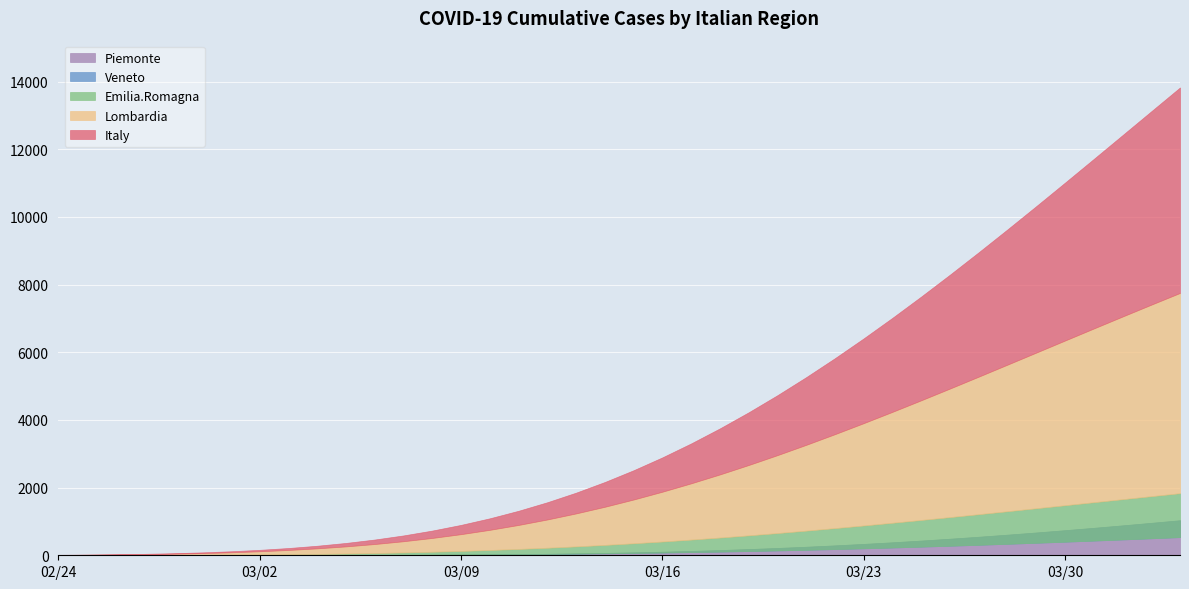

Reading left to right, extract all data points from this chart.

Lombardia: 2020-02-24=9.8	2020-02-25=14.9	2020-02-26=22.2	2020-02-27=32.3	2020-02-28=46.1	2020-02-29=64.4	2020-03-01=88.3	2020-03-02=118.9	2020-03-03=157.4	2020-03-04=205.1	2020-03-05=263.2	2020-03-06=333.1	2020-03-07=415.9	2020-03-08=512.8	2020-03-09=624.8	2020-03-10=752.7	2020-03-11=897.3	2020-03-12=1059.0	2020-03-13=1238.1	2020-03-14=1434.8	2020-03-15=1648.8	2020-03-16=1879.9	2020-03-17=2127.3	2020-03-18=2390.6	2020-03-19=2668.6	2020-03-20=2960.4	2020-03-21=3264.8	2020-03-22=3580.5	2020-03-23=3906.2	2020-03-24=4240.5	2020-03-25=4582.0	2020-03-26=4929.2	2020-03-27=5280.8	2020-03-28=5635.3	2020-03-29=5991.5	2020-03-30=6348.0	2020-03-31=6703.7	2020-04-01=7057.4	2020-04-02=7408.1	2020-04-03=7754.9
Emilia.Romagna: 2020-02-24=1.8	2020-02-25=2.8	2020-02-26=4.2	2020-02-27=6.1	2020-02-28=8.8	2020-02-29=12.4	2020-03-01=17.1	2020-03-02=23.3	2020-03-03=31.0	2020-03-04=40.8	2020-03-05=52.7	2020-03-06=67.2	2020-03-07=84.6	2020-03-08=105.1	2020-03-09=129.0	2020-03-10=156.5	2020-03-11=188.0	2020-03-12=223.4	2020-03-13=263.0	2020-03-14=306.8	2020-03-15=354.9	2020-03-16=407.3	2020-03-17=463.8	2020-03-18=524.4	2020-03-19=588.9	2020-03-20=657.0	2020-03-21=728.7	2020-03-22=803.5	2020-03-23=881.3	2020-03-24=961.6	2020-03-25=1044.2	2020-03-26=1128.8	2020-03-27=1214.9	2020-03-28=1302.4	2020-03-29=1390.7	2020-03-30=1479.7	2020-03-31=1568.9	2020-04-01=1658.2	2020-04-02=1747.2	2020-04-03=1835.6
Veneto: 2020-02-24=0.2	2020-02-25=0.4	2020-02-26=0.5	2020-02-27=0.8	2020-02-28=1.2	2020-02-29=1.7	2020-03-01=2.4	2020-03-02=3.3	2020-03-03=4.5	2020-03-04=6.0	2020-03-05=7.9	2020-03-06=10.3	2020-03-07=13.3	2020-03-08=16.9	2020-03-09=21.2	2020-03-10=26.4	2020-03-11=32.5	2020-03-12=39.7	2020-03-13=47.9	2020-03-14=57.3	2020-03-15=68.0	2020-03-16=80.1	2020-03-17=93.5	2020-03-18=108.4	2020-03-19=124.8	2020-03-20=142.7	2020-03-21=162.2	2020-03-22=183.1	2020-03-23=205.6	2020-03-24=229.5	2020-03-25=254.9	2020-03-26=281.7	2020-03-27=309.8	2020-03-28=339.2	2020-03-29=369.7	2020-03-30=401.4	2020-03-31=434.0	2020-04-01=467.6	2020-04-02=501.9	2020-04-03=537.0
Piemonte: 2020-02-24=0.0	2020-02-25=0.1	2020-02-26=0.1	2020-02-27=0.2	2020-02-28=0.4	2020-02-29=0.7	2020-03-01=1.1	2020-03-02=1.7	2020-03-03=2.5	2020-03-04=3.7	2020-03-05=5.4	2020-03-06=7.6	2020-03-07=10.6	2020-03-08=14.5	2020-03-09=19.5	2020-03-10=25.9	2020-03-11=33.9	2020-03-12=43.6	2020-03-13=55.4	2020-03-14=69.5	2020-03-15=86.2	2020-03-16=105.7	2020-03-17=128.3	2020-03-18=154.0	2020-03-19=183.2	2020-03-20=215.8	2020-03-21=252.1	2020-03-22=292.2	2020-03-23=335.9	2020-03-24=383.4	2020-03-25=434.5	2020-03-26=489.2	2020-03-27=547.4	2020-03-28=608.9	2020-03-29=673.5	2020-03-30=741.0	2020-03-31=811.2	2020-04-01=883.7	2020-04-02=958.5	2020-04-03=1035.1
Italy: 2020-02-24=12.9	2020-02-25=19.7	2020-02-26=29.4	2020-02-27=42.9	2020-02-28=61.4	2020-02-29=86.3	2020-03-01=118.9	2020-03-02=161.2	2020-03-03=215.0	2020-03-04=282.3	2020-03-05=365.3	2020-03-06=466.3	2020-03-07=587.5	2020-03-08=731.0	2020-03-09=899.0	2020-03-10=1093.5	2020-03-11=1316.1	2020-03-12=1568.4	2020-03-13=1851.7	2020-03-14=2166.7	2020-03-15=2514.2	2020-03-16=2894.2	2020-03-17=3306.6	2020-03-18=3750.9	2020-03-19=4226.3	2020-03-20=4731.6	2020-03-21=5265.4	2020-03-22=5826.1	2020-03-23=6411.5	2020-03-24=7019.7	2020-03-25=7648.5	2020-03-26=8295.3	2020-03-27=8957.8	2020-03-28=9633.5	2020-03-29=10320.0	2020-03-30=11014.6	2020-03-31=11715.1	2020-04-01=12419.1	2020-04-02=13124.4	2020-04-03=13828.7